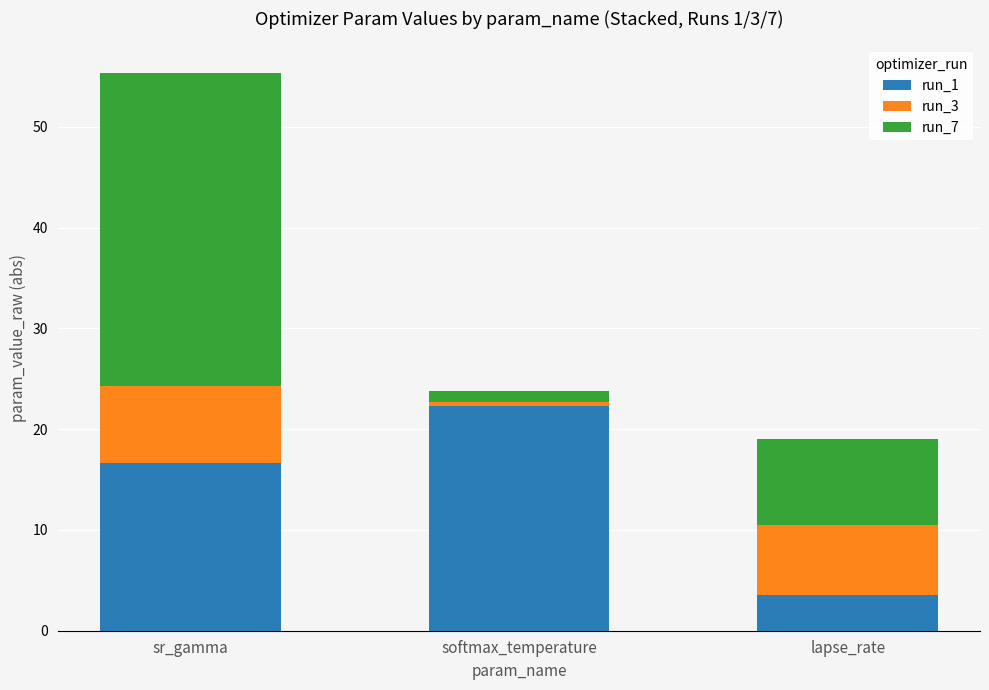

What is the difference between the maximum and minimum values in the run_1 series?

18.7